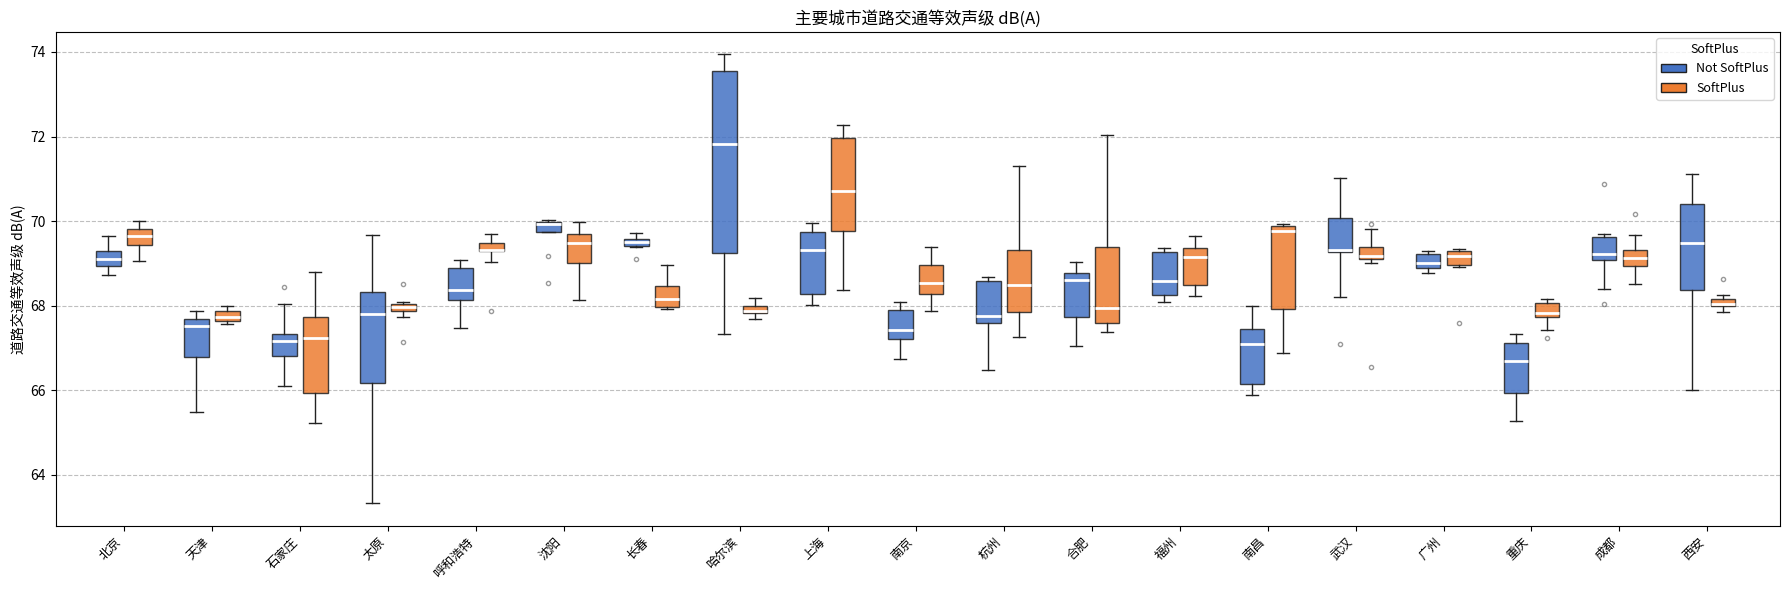

Where does the upper whisker of the box for 长春 (SoftPlus) end on the y-axis? The values are not printed on the chart, so give them approximately, as read against the axis.

69.0